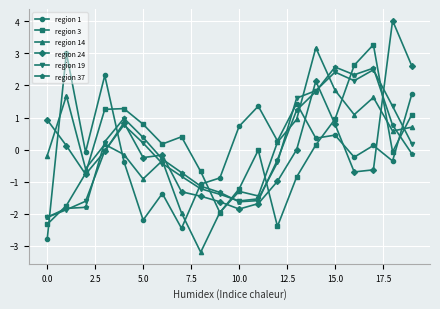

True or false: region 3 has more than 2 points higher than both neighbors.

True